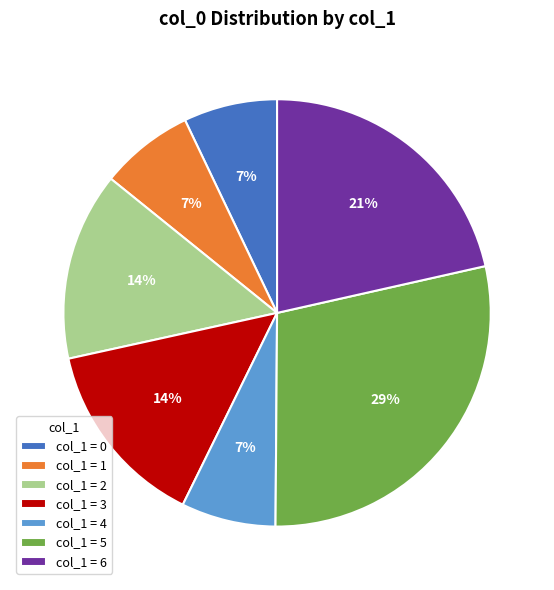

True or false: col_1 = 2 accounts for 6% of the total.

False